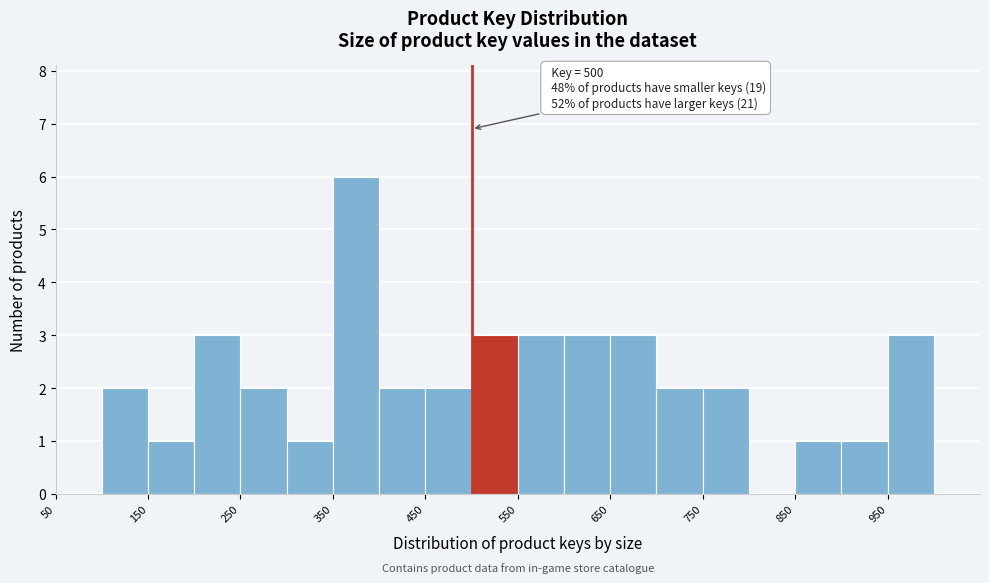

Which range on the x-axis has the tallest bar?

350 to 400